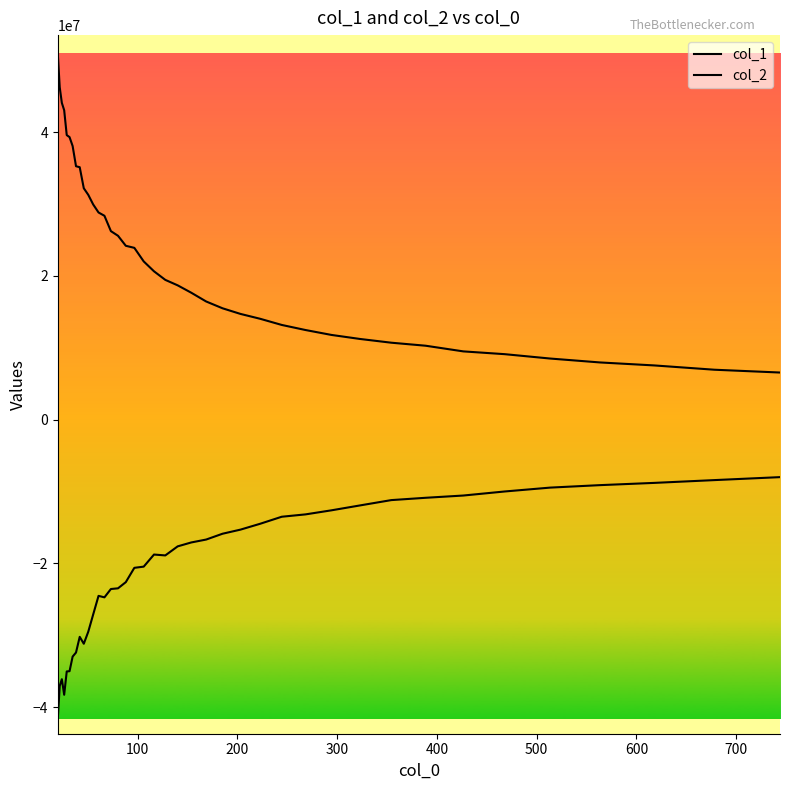

What is the smallest value displayed?

-41602778.2